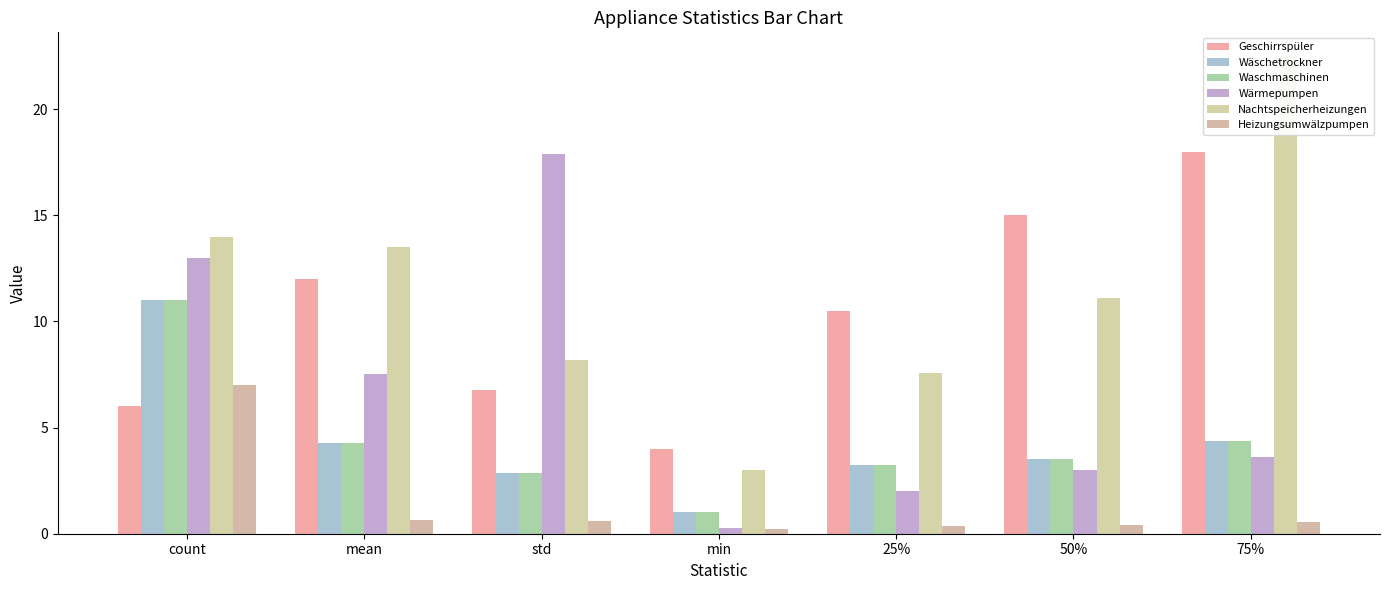

Is the value of Wäschetrockner at count greater than the value of Nachtspeicherheizungen at 75%?

No